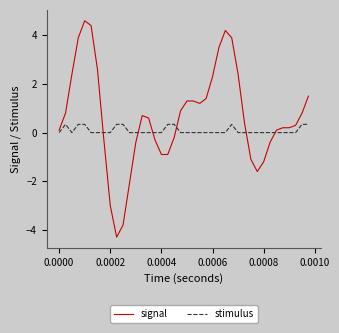

True or false: stimulus and signal intersect in this chart.

True